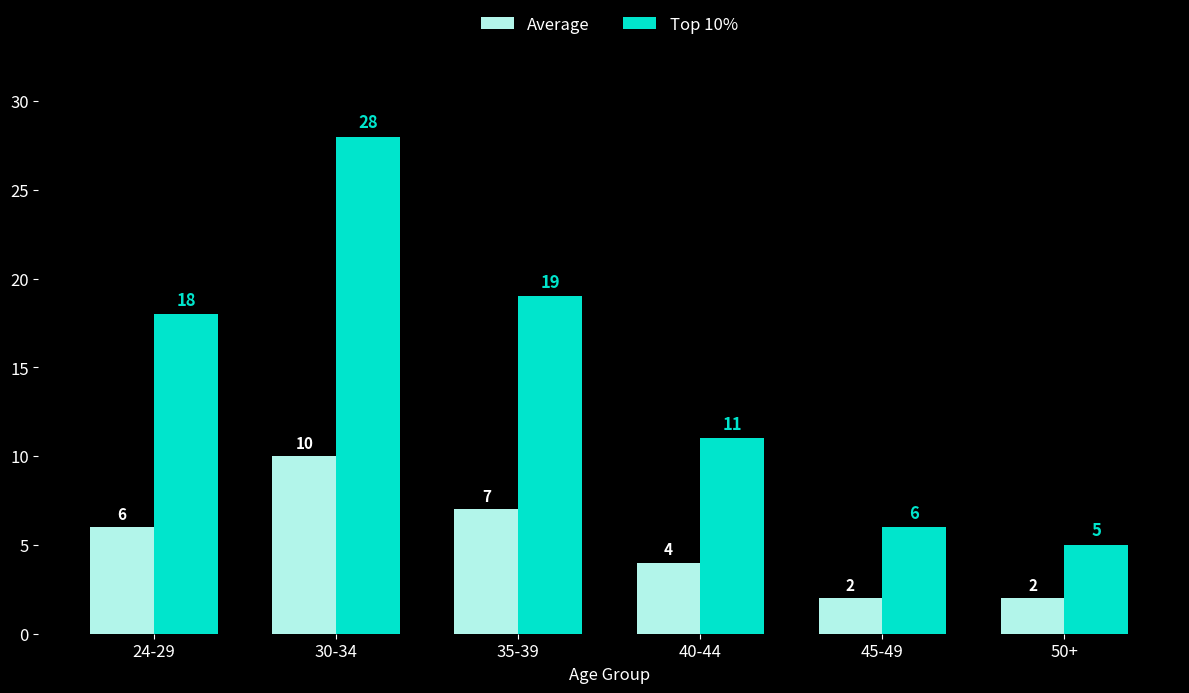

The Average series shows 2 at 50+. True or false?

True